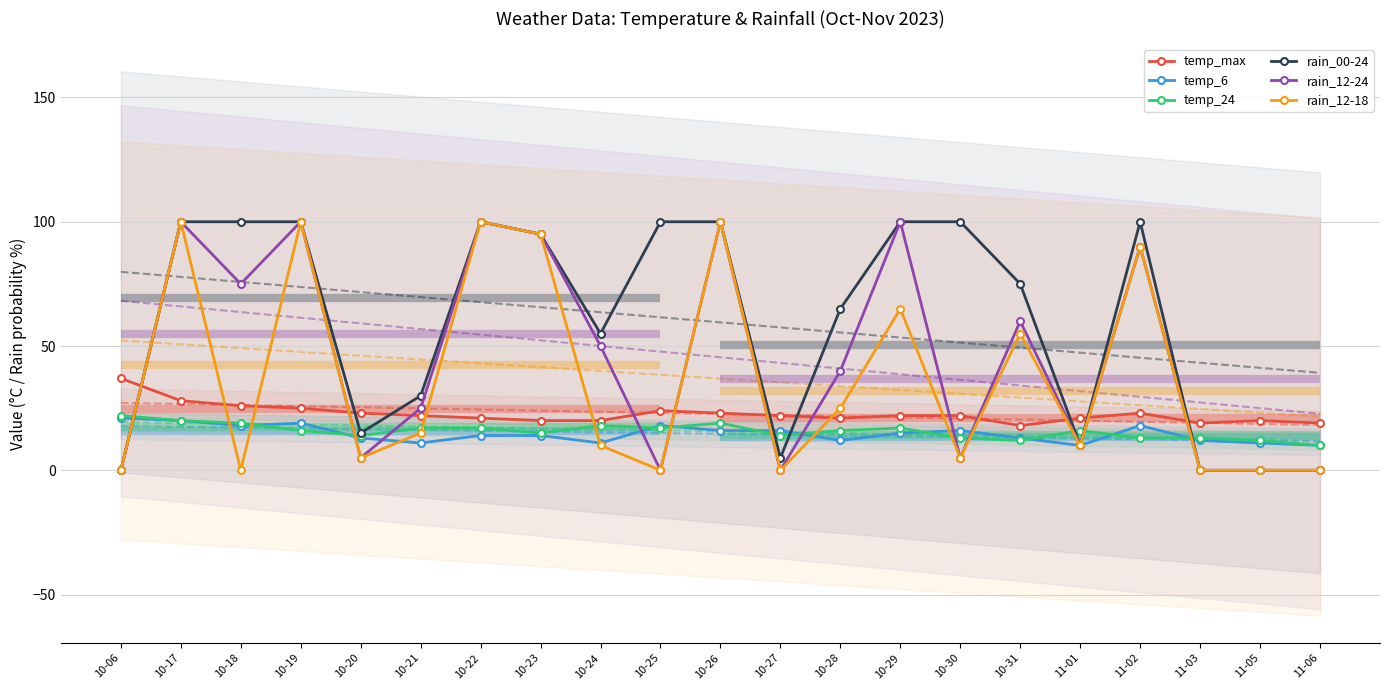

Where do temp_6 and rain_12-18 first cross each other?

10-06 and 10-17